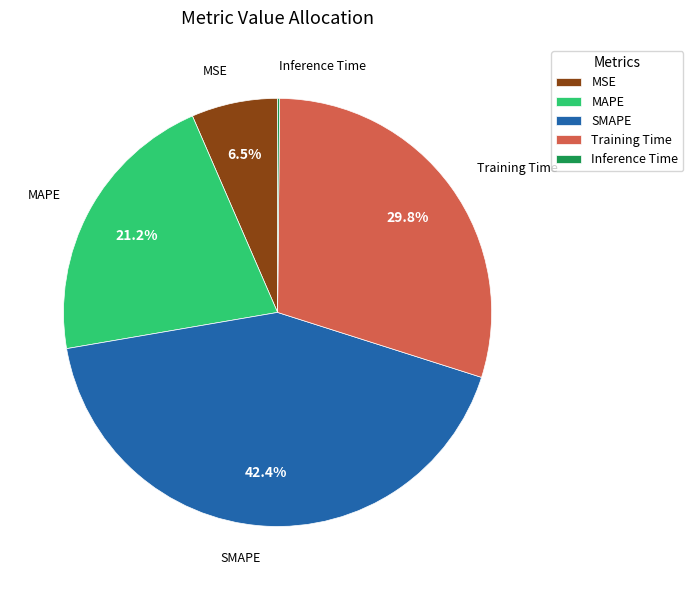

What is the total percentage of SMAPE and Training Time?

72.1%